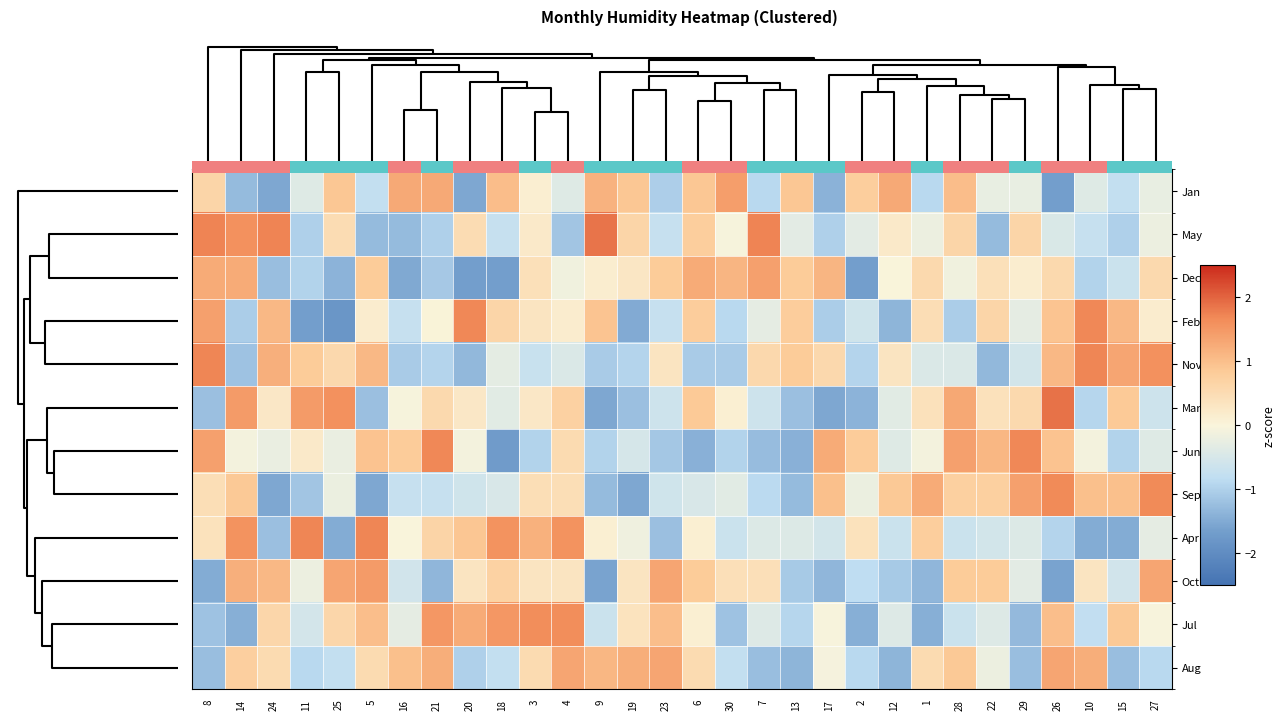

What is the spread (max minus min) of values at 7?

3.0